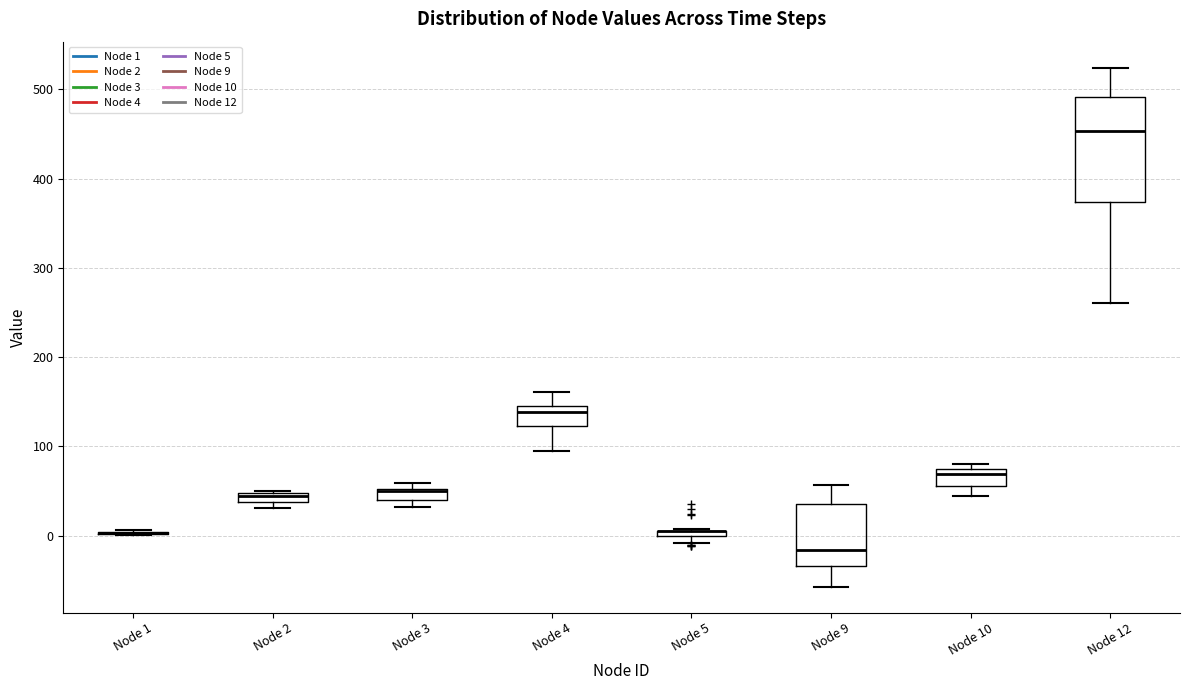

Where is the lower edge of the box for Node 10 on the y-axis? The values are not printed on the chart, so give them approximately, as read against the axis.

60